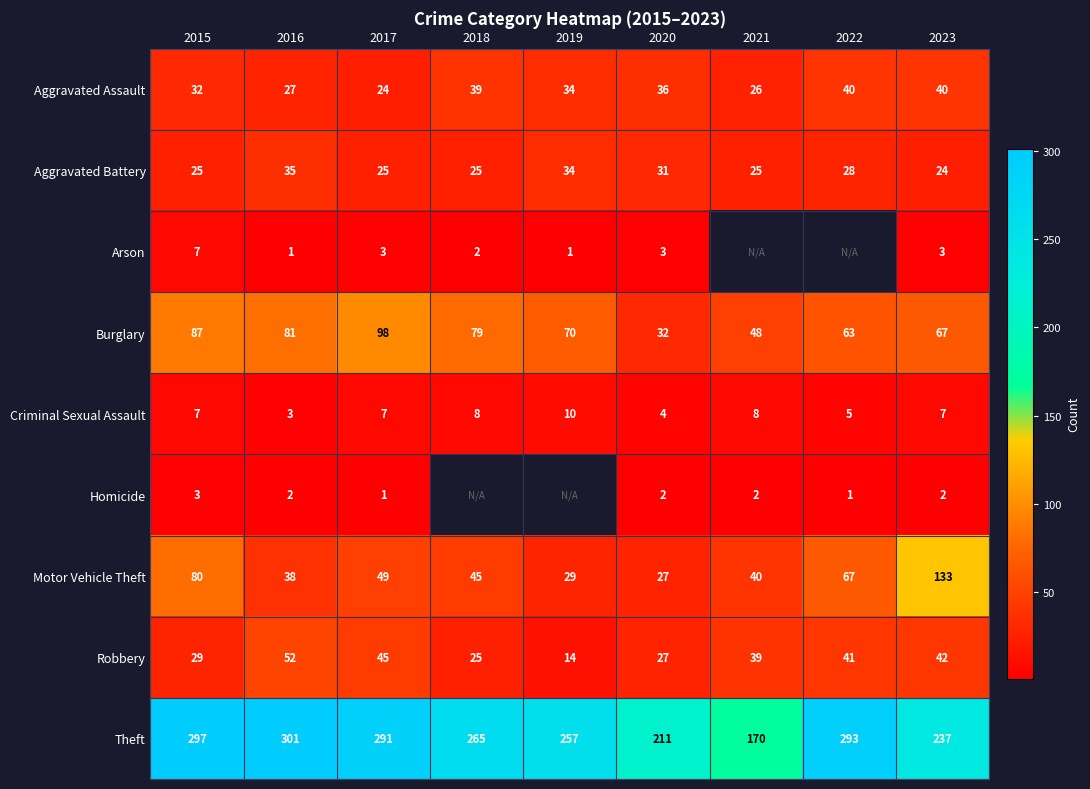

What is the difference between the Aggravated Battery values at 2019 and 2015?

9